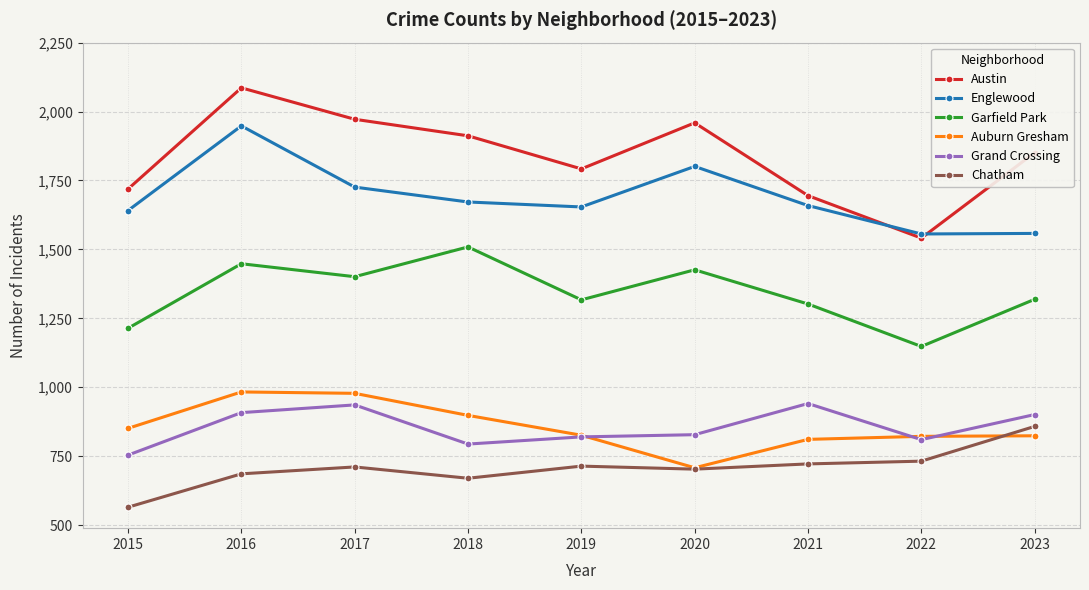

The value of Grand Crossing at 2021 is 941. True or false?

True